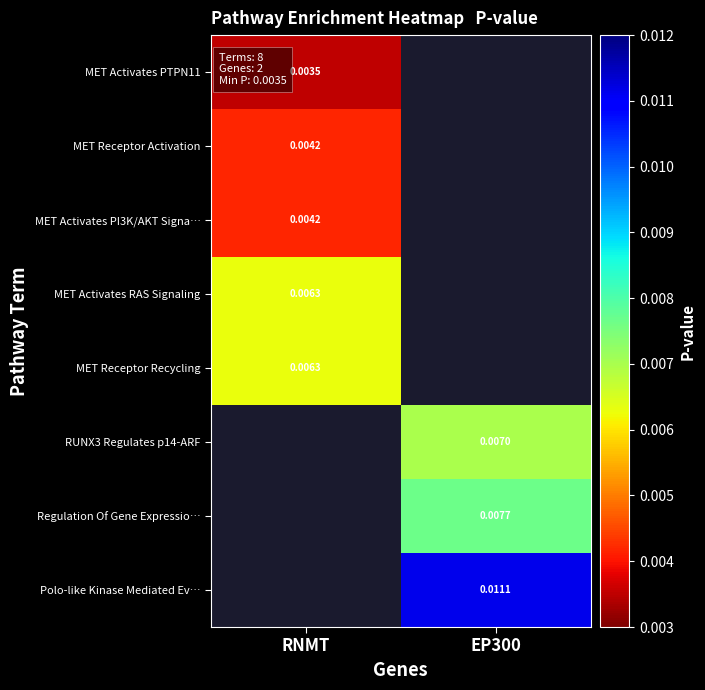

How many data points in Polo-like Kinase Mediated Ev… are above 0?

1